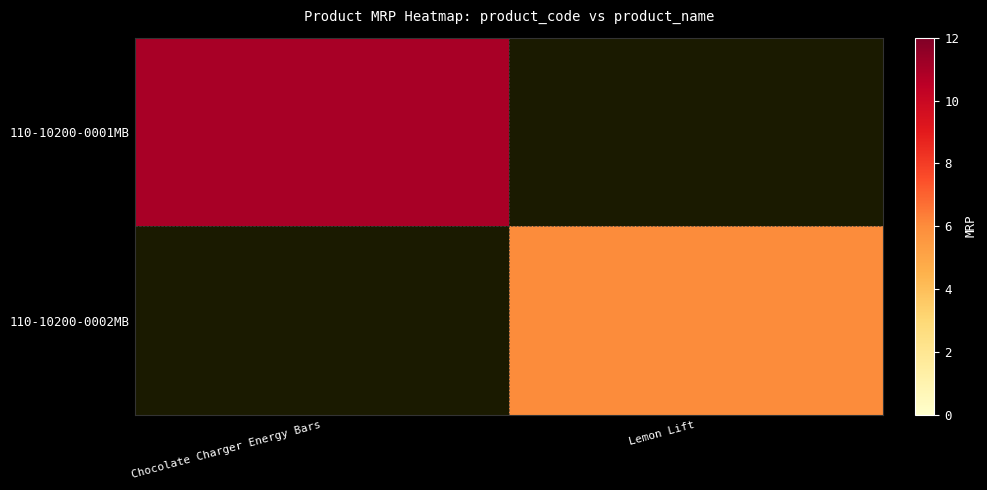

What is the total value across all series at Lemon Lift?

6